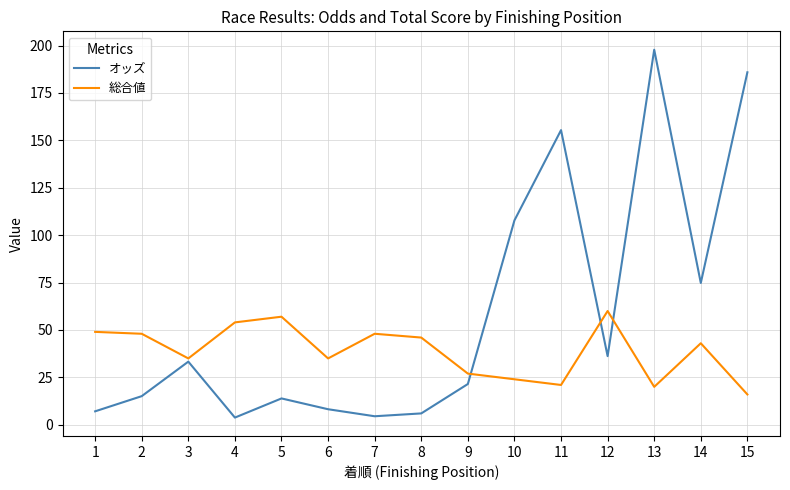

What is the smallest value displayed?

3.8